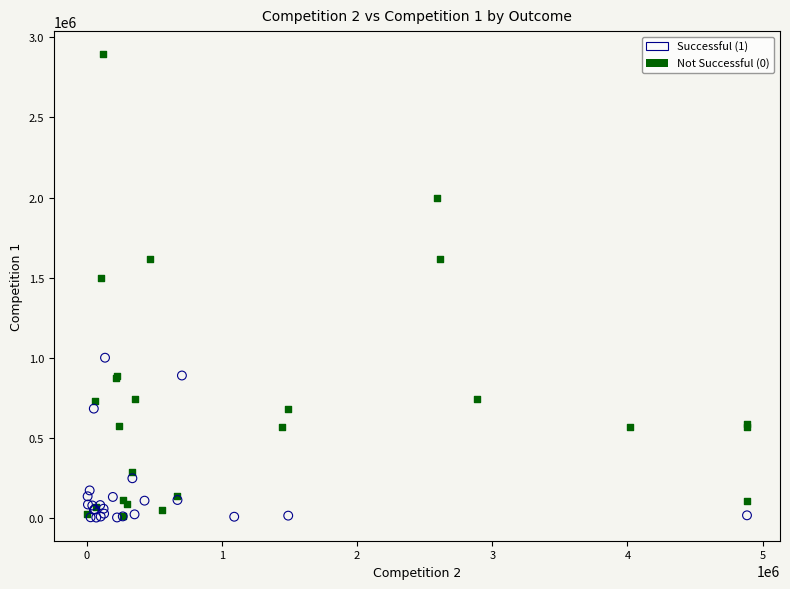

Which series has the widest spread of Y values?

Not Successful (0)